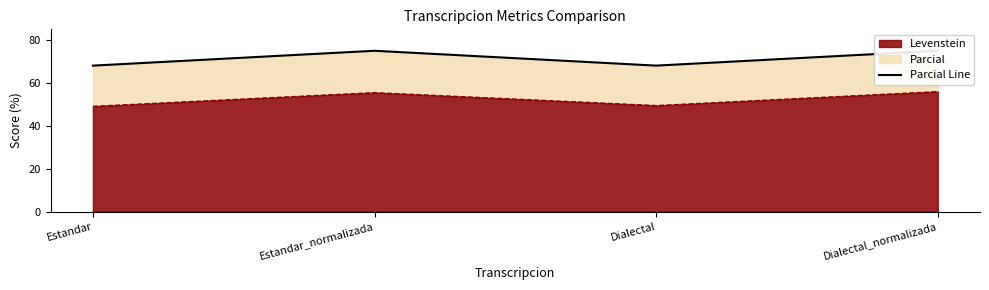

The value at Estandar is 68.1. True or false?

True